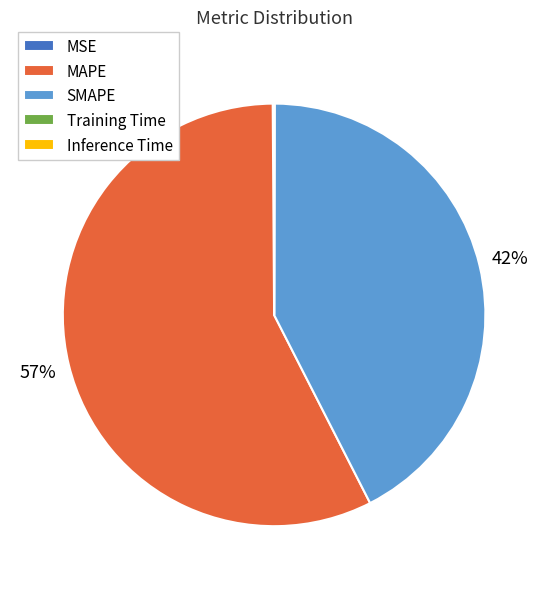

Which category has the biggest portion of the pie?

MAPE